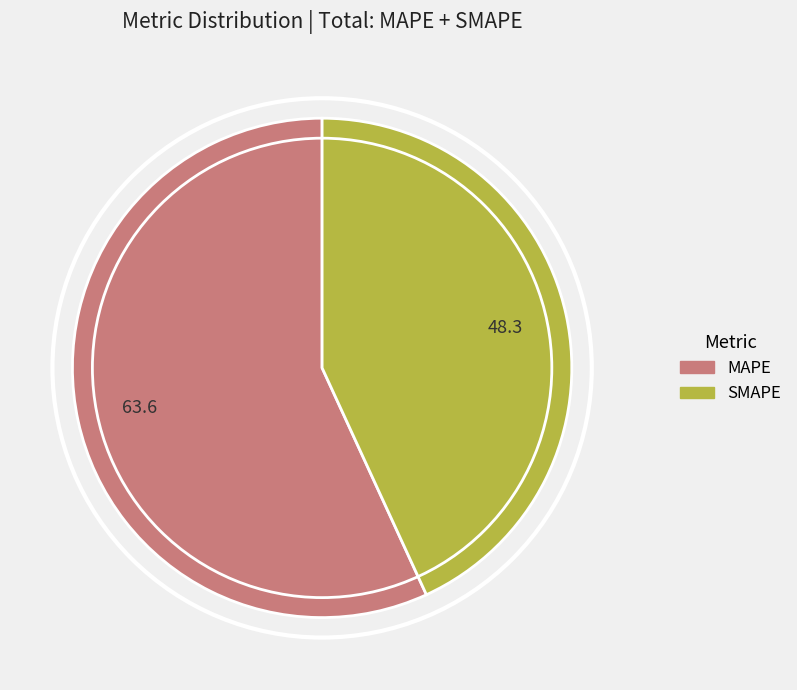

Combined, do SMAPE and MAPE account for over 50%?

Yes